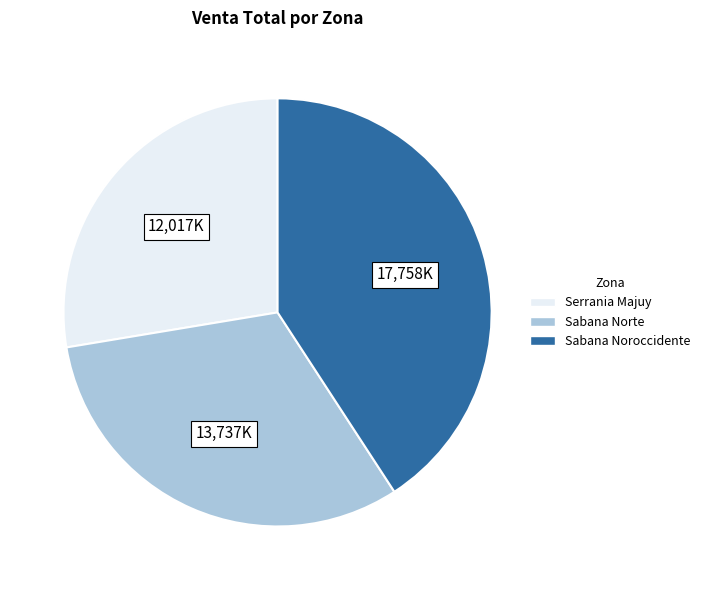

Combined, do Sabana Noroccidente and Sabana Norte account for over 50%?

Yes